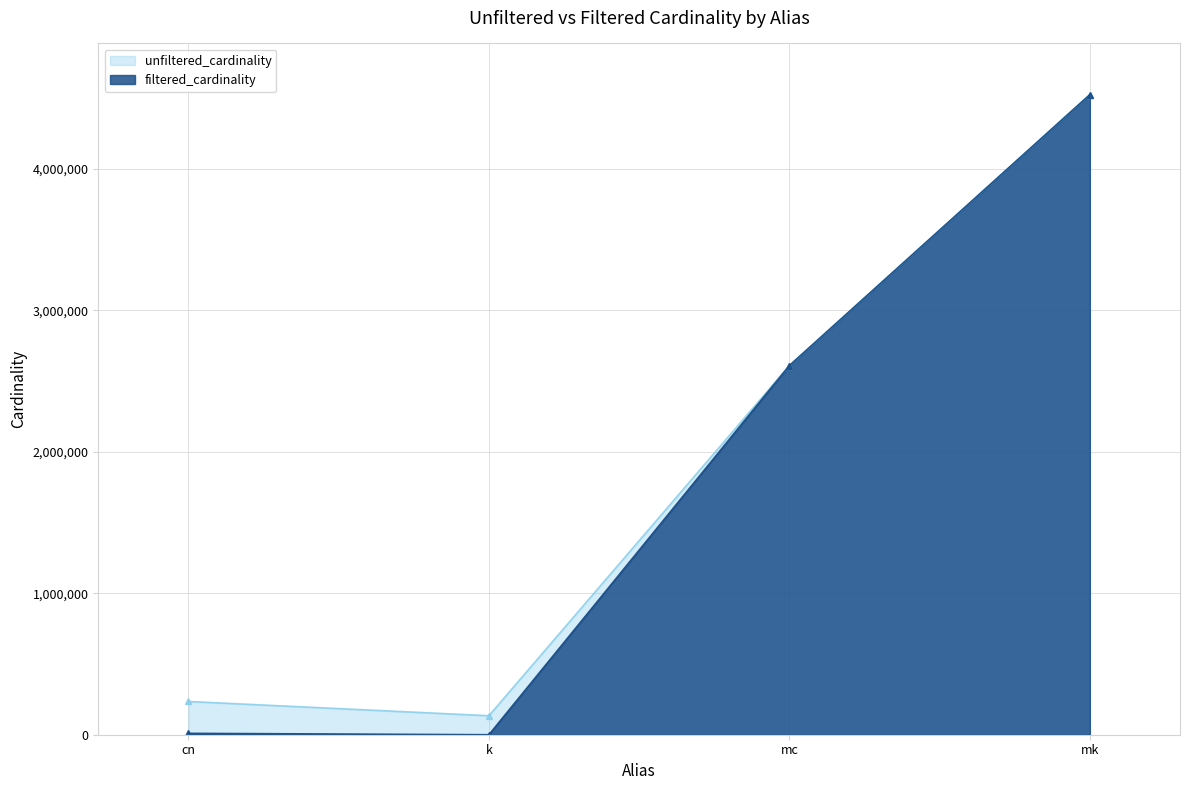

Where is the first local minimum for filtered_cardinality?

k